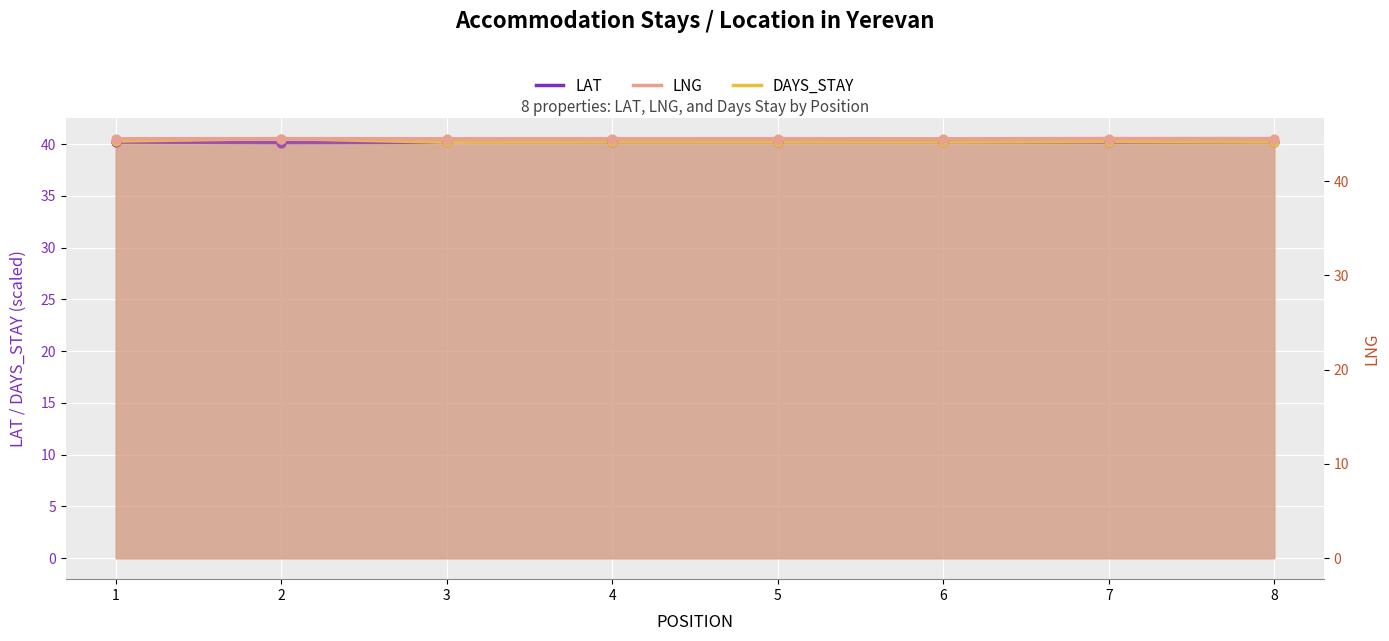

Is the value of LNG at 6 greater than the value of LAT at 4?

Yes